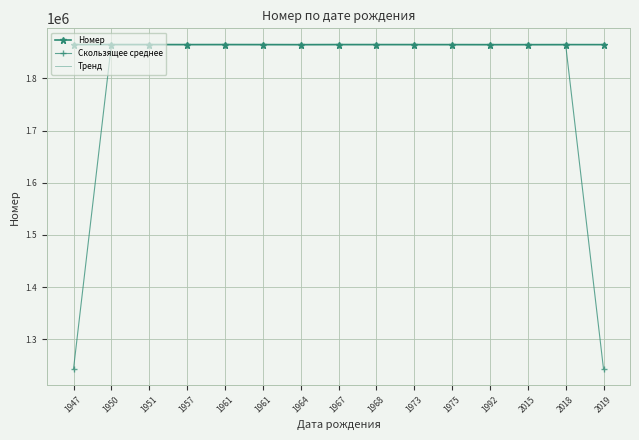

True or false: Тренд and Скользящее среднее intersect in this chart.

True